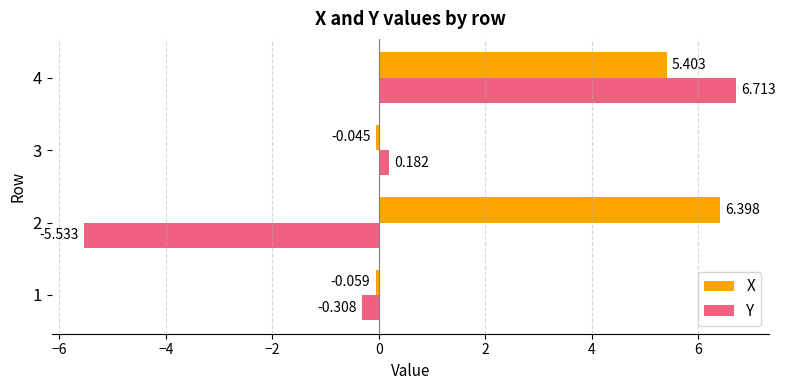

Rank the series by their average value, from lowest to highest.

Y, X